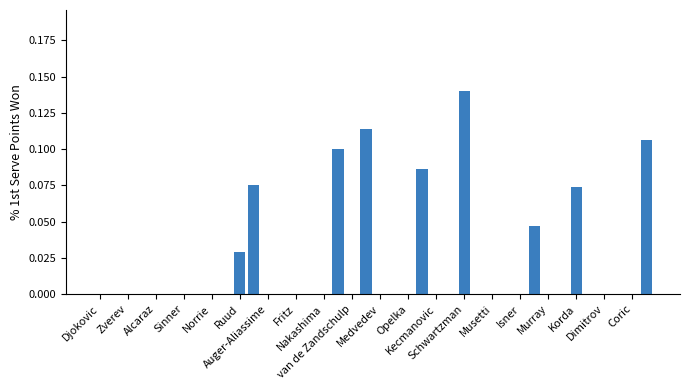

Count the number of categories in the chart.

40